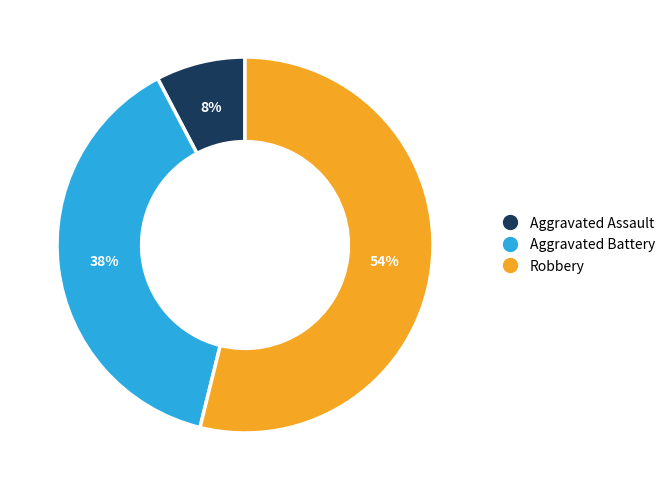

To the nearest percent, what is the difference between the largest and smallest slice percentages?

46%